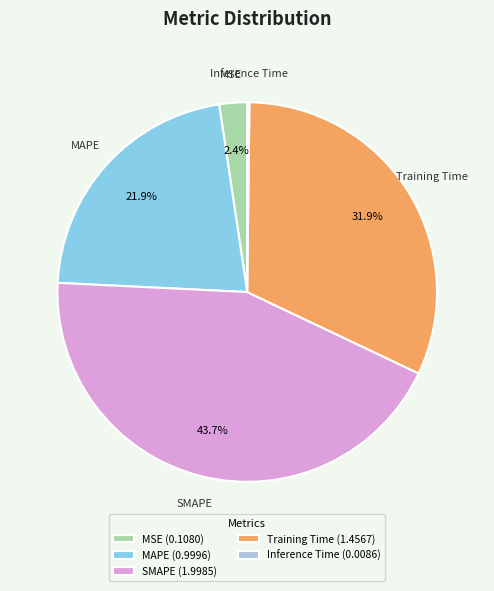

What is the ratio of the value at SMAPE to the value at Training Time?

1.4